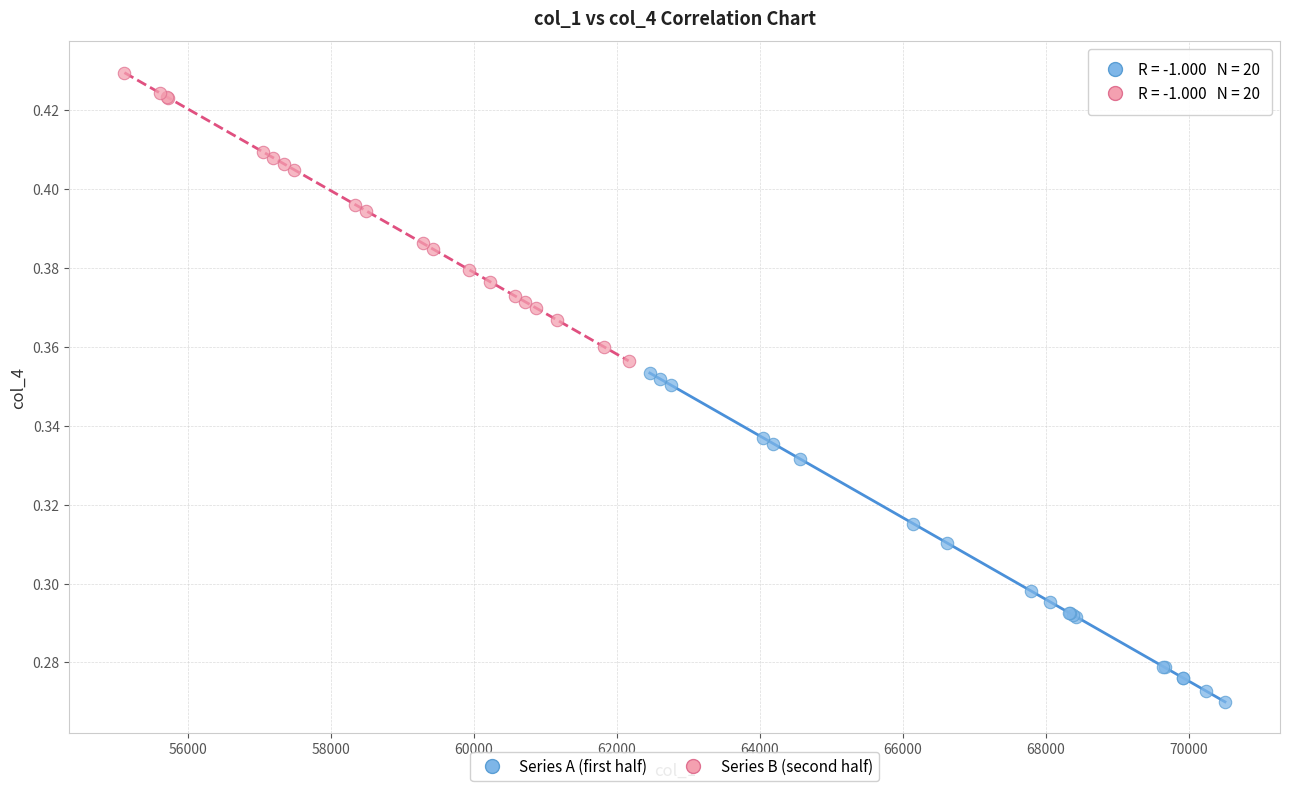

Which series reaches the maximum Y coordinate?

Series B (second half)